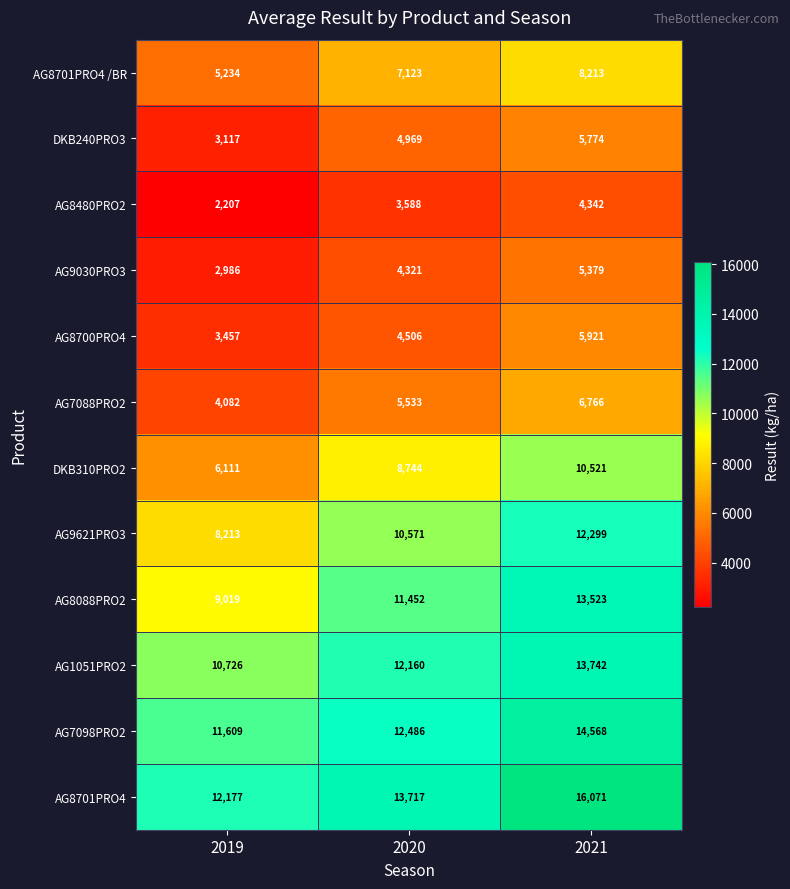

How many data points in AG7088PRO2 are less than 5533?

1